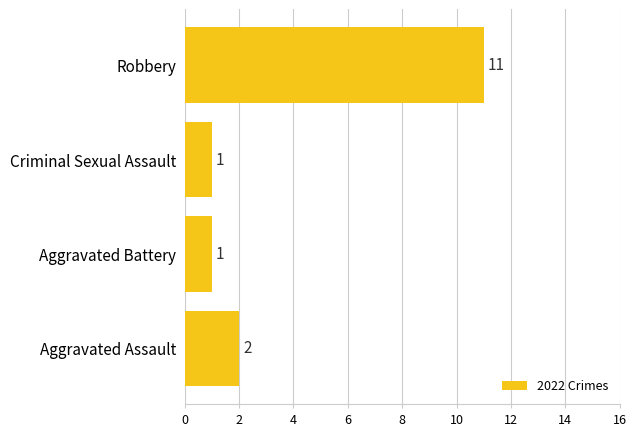

What is the ratio of the value at Aggravated Assault to the value at Criminal Sexual Assault?

2.0